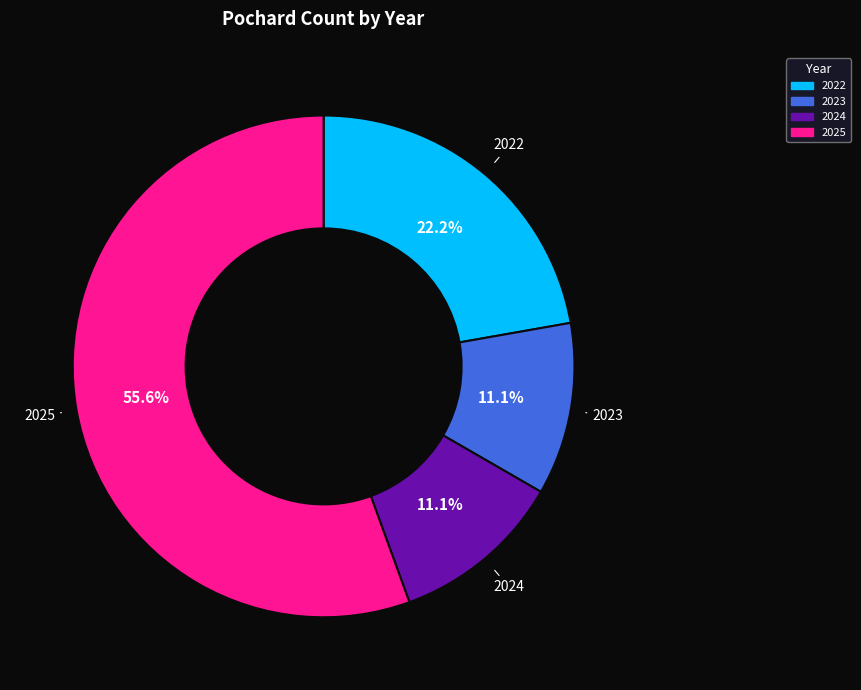

The 2023 slice represents 11% of the pie. True or false?

True